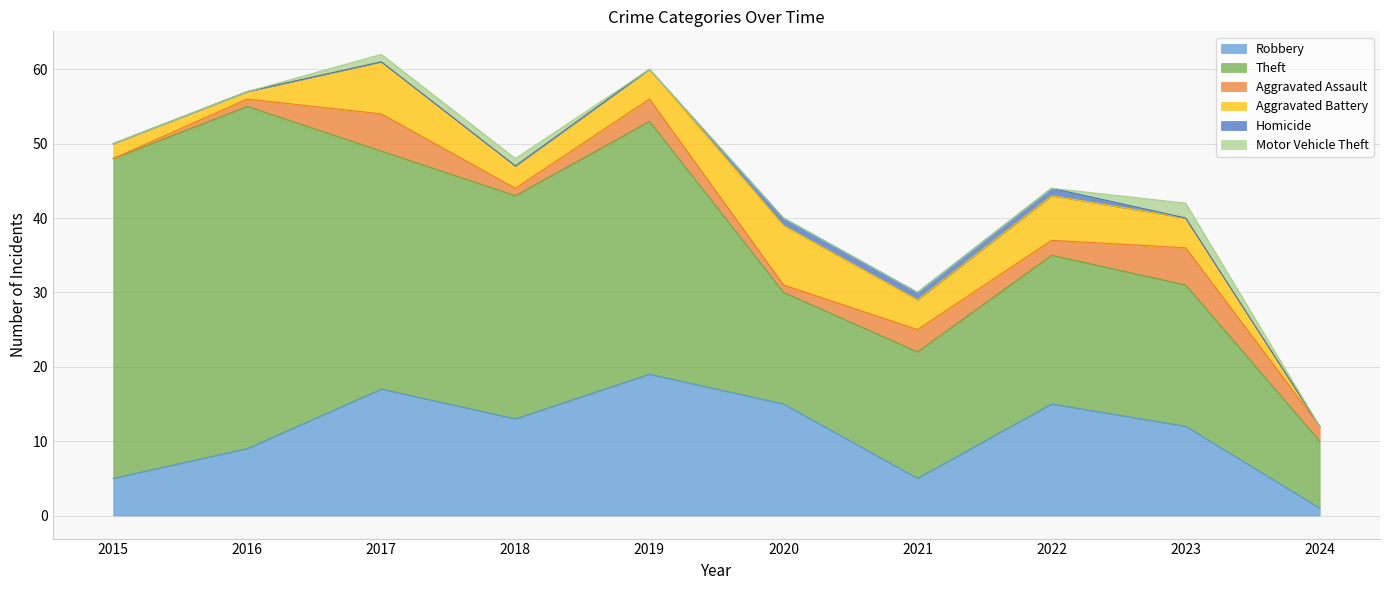

True or false: Theft and Robbery cross at least once.

False